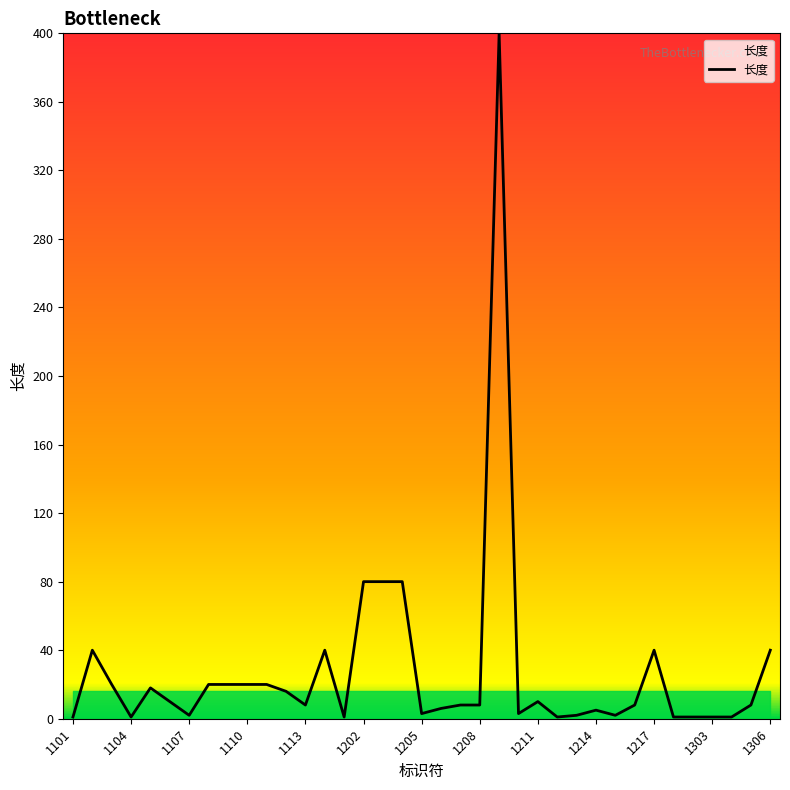

What is the difference between the maximum and minimum values?

399